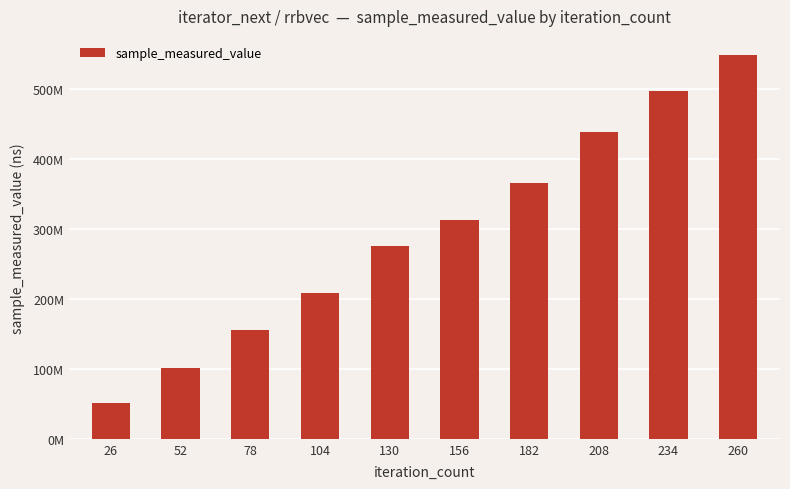

What is the smallest value displayed?

51676359